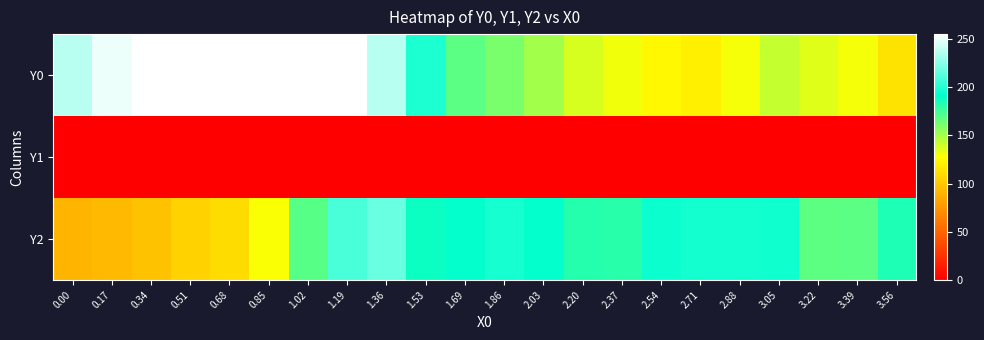

What is the spread (max minus min) of values at 2.71?

196.0